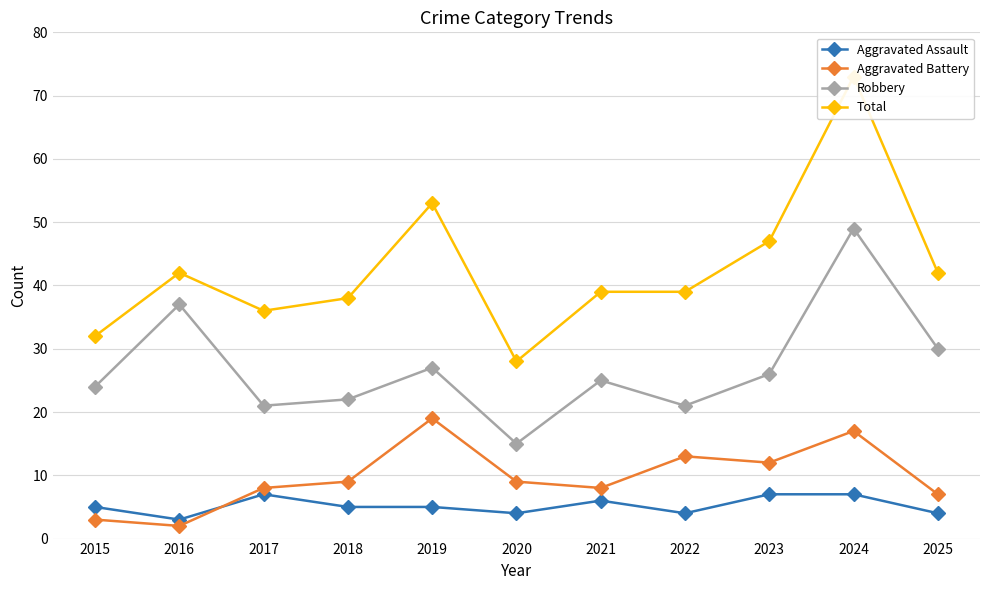

What are all the series names shown in the legend?

Aggravated Assault, Aggravated Battery, Robbery, Total